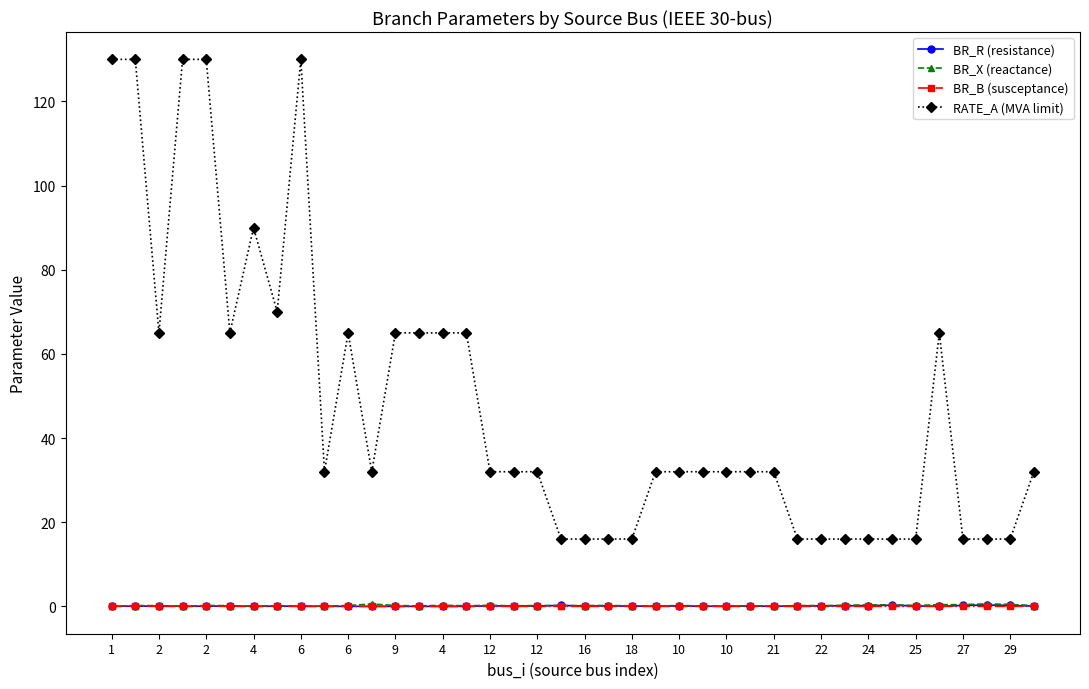

Count the number of data series in this chart.

4